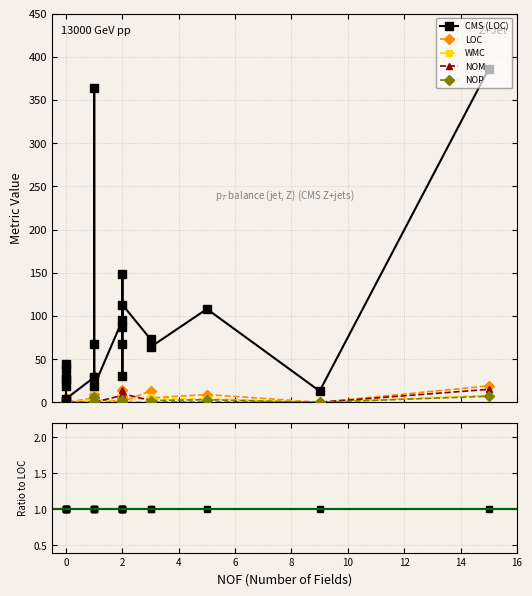

What is the value of the CMS (LOC) point at the 20th from the left?

13.0